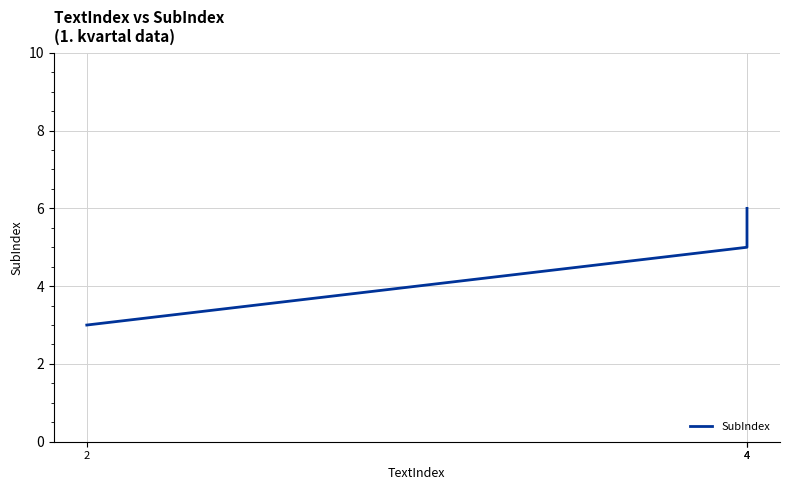

Rank the categories by value from highest to lowest.

4, 4, 2